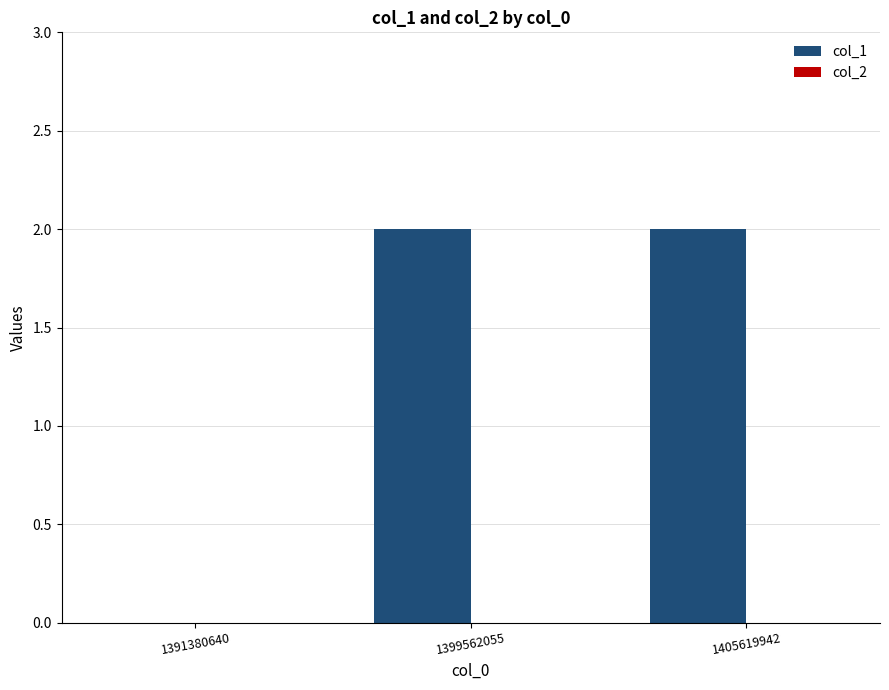

Which has a higher value, 1391380640 or 1405619942?

1405619942